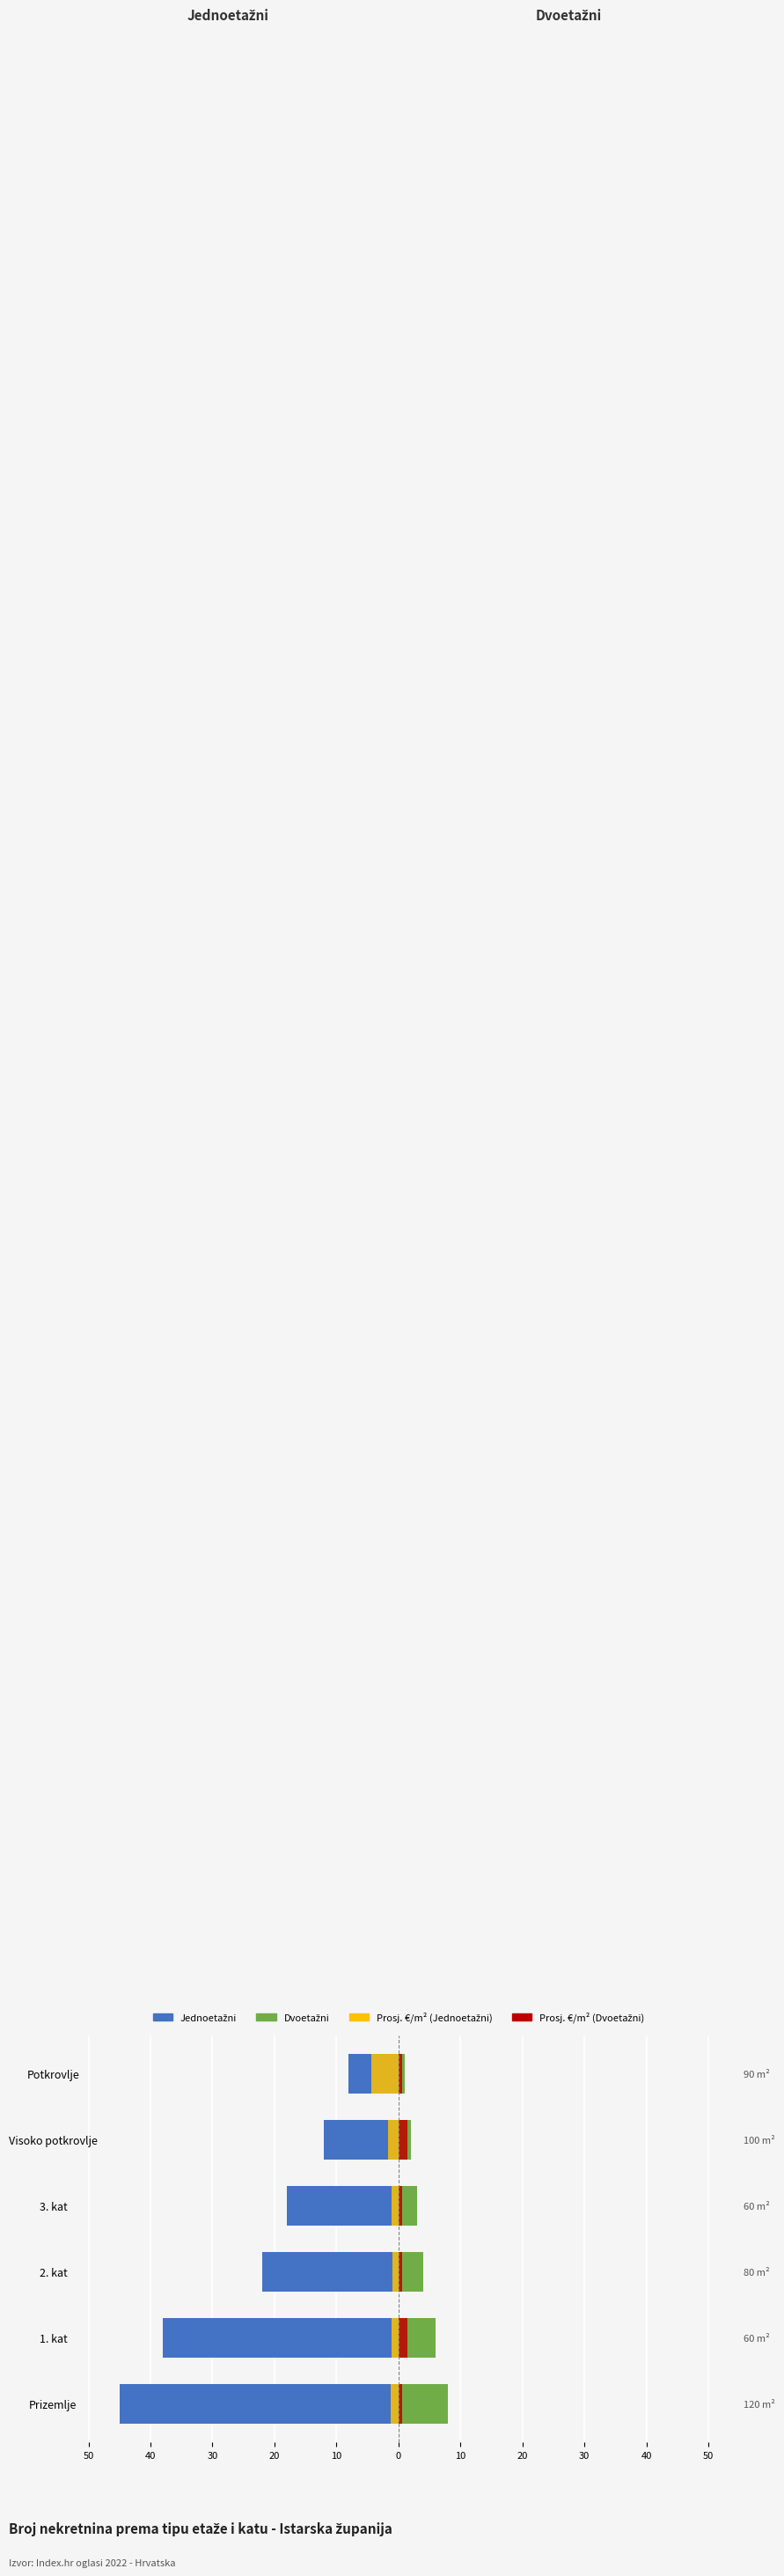

How many values in the Jednoetažni series exceed -18?

2